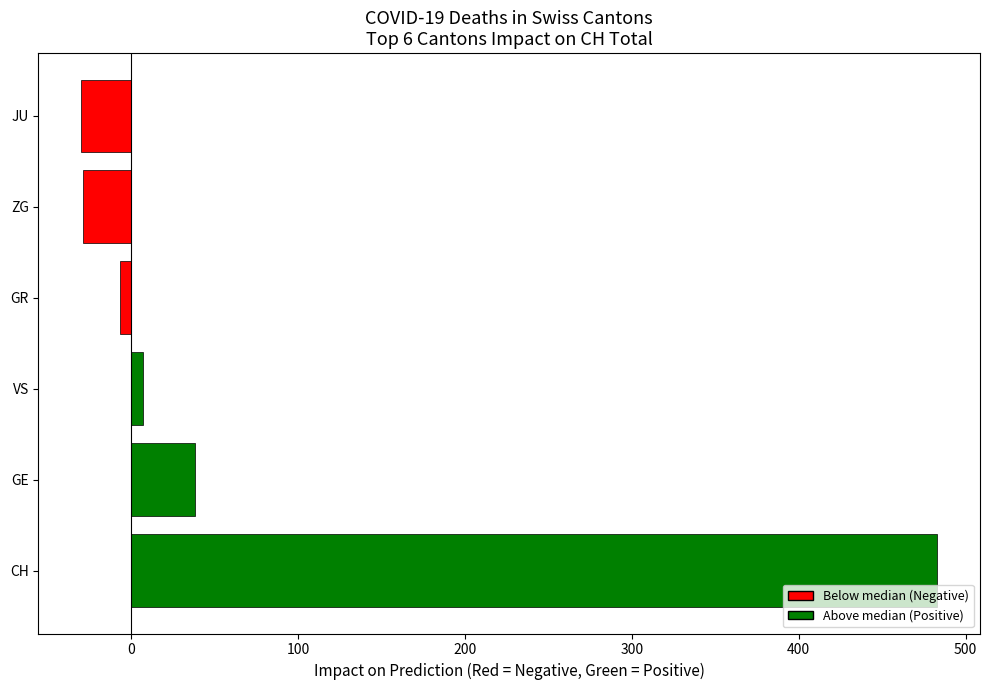

At which category does the chart reach its peak across all series?

CH